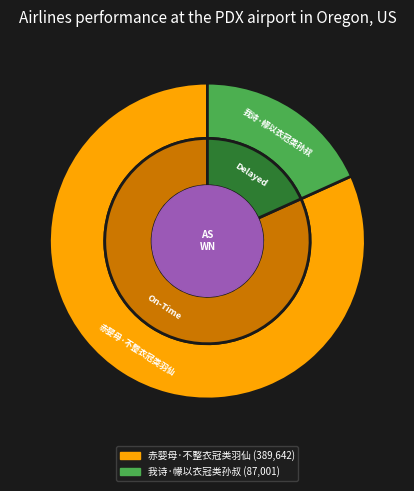

To the nearest percent, what is the average slice percentage?

50%